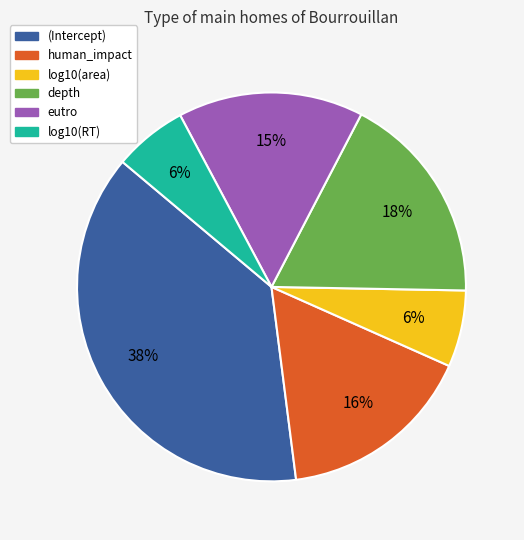

Which has a higher value, log10(area) or eutro?

eutro